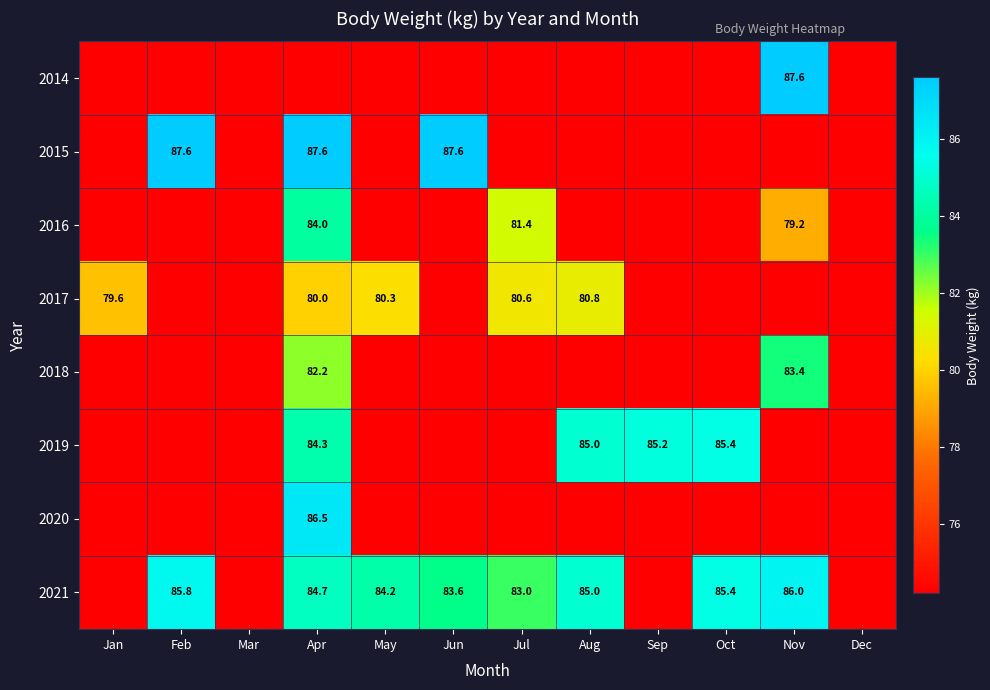

The value of 2021 at Oct is 26.4. True or false?

False